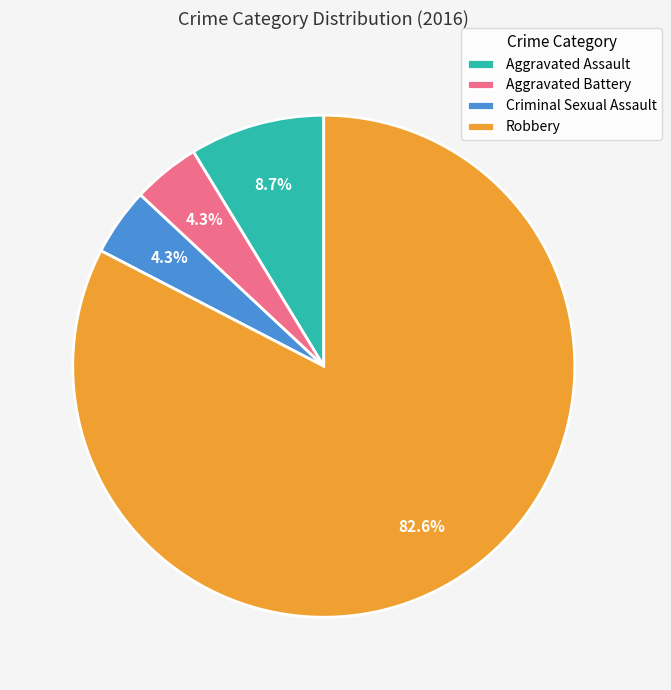

Which category has the biggest portion of the pie?

Robbery